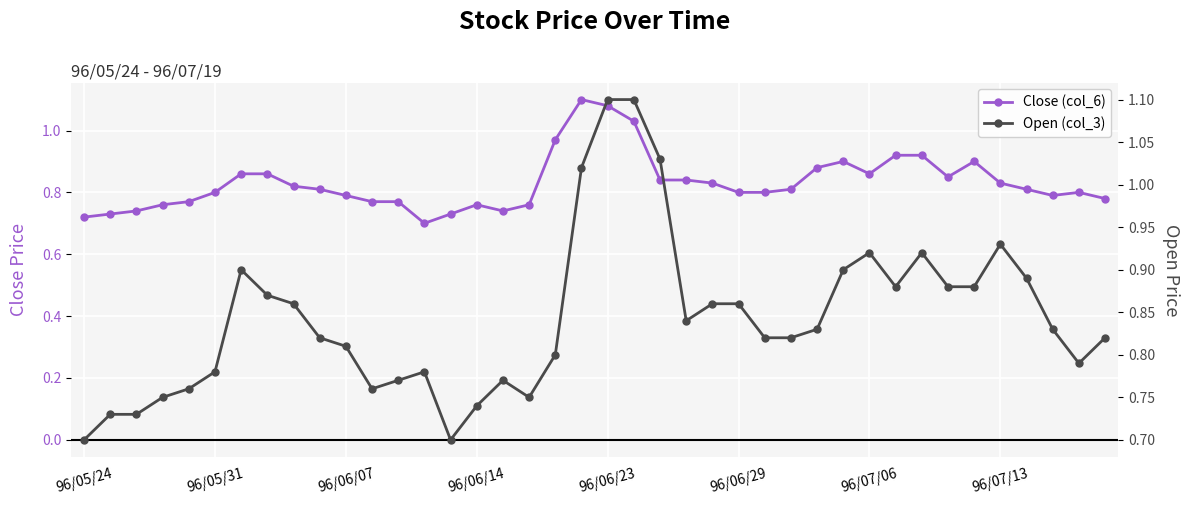

Between 18 and 13, which is larger?

18